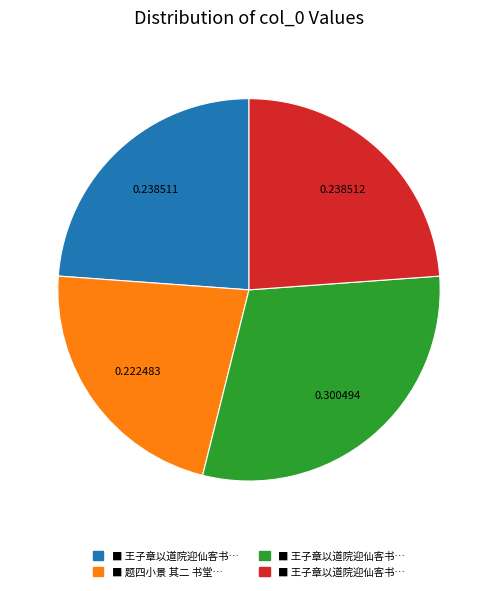

Is there any slice that represents more than half of the pie?

No